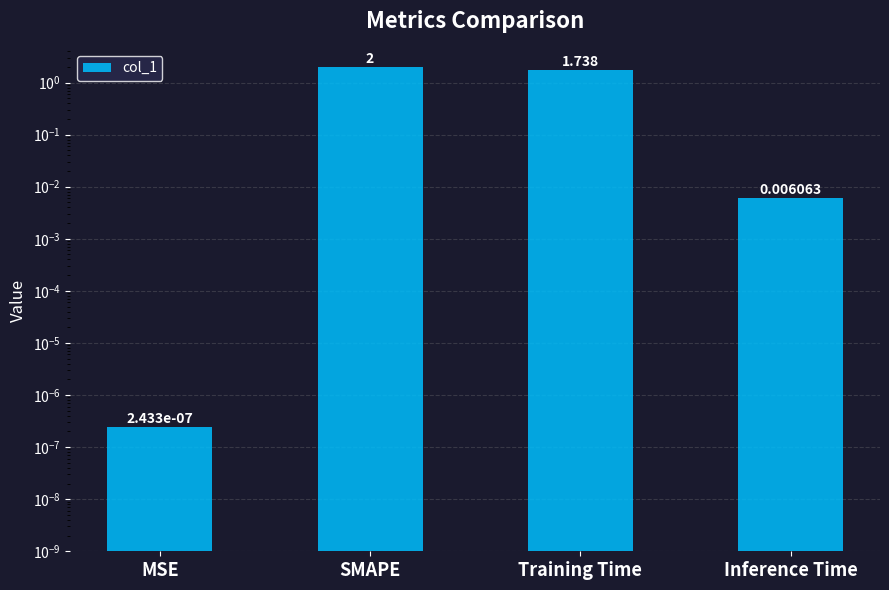

List the labels in order of value, largest first.

SMAPE, Training Time, Inference Time, MSE